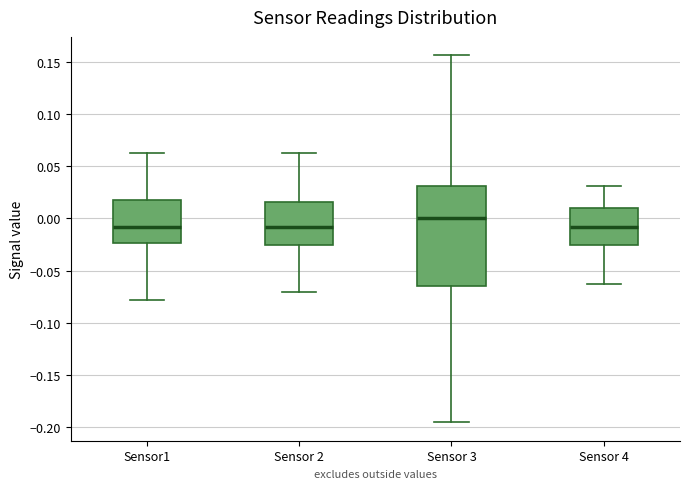

Reading left to right, read every box against the y-axis: the position of its median line, the range the box covers, and the ends of its whiskers. The values are not printed on the chart, so give them approximately, as read against the axis.

Sensor1: median -0.010, box -0.025 to 0.020, whiskers -0.080 to 0.065
Sensor 2: median -0.010, box -0.025 to 0.015, whiskers -0.070 to 0.065
Sensor 3: median 0.000, box -0.065 to 0.030, whiskers -0.195 to 0.155
Sensor 4: median -0.010, box -0.025 to 0.010, whiskers -0.060 to 0.030